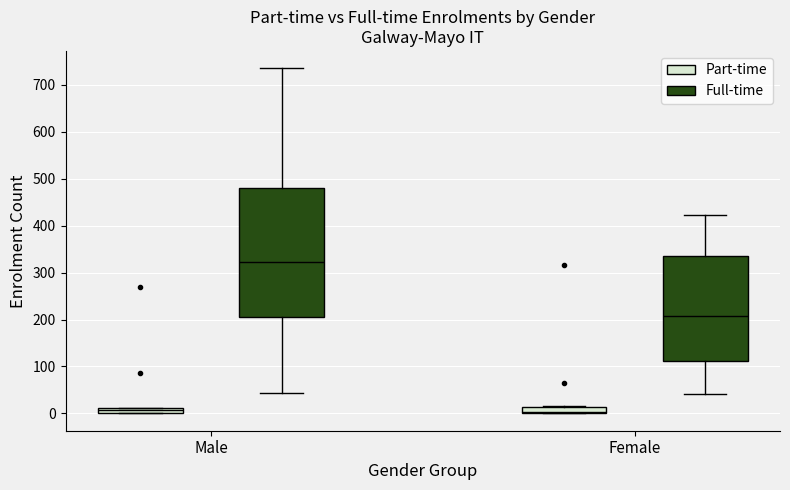

Where is the lower edge of the box for Female (Part-time) on the y-axis? The values are not printed on the chart, so give them approximately, as read against the axis.

0